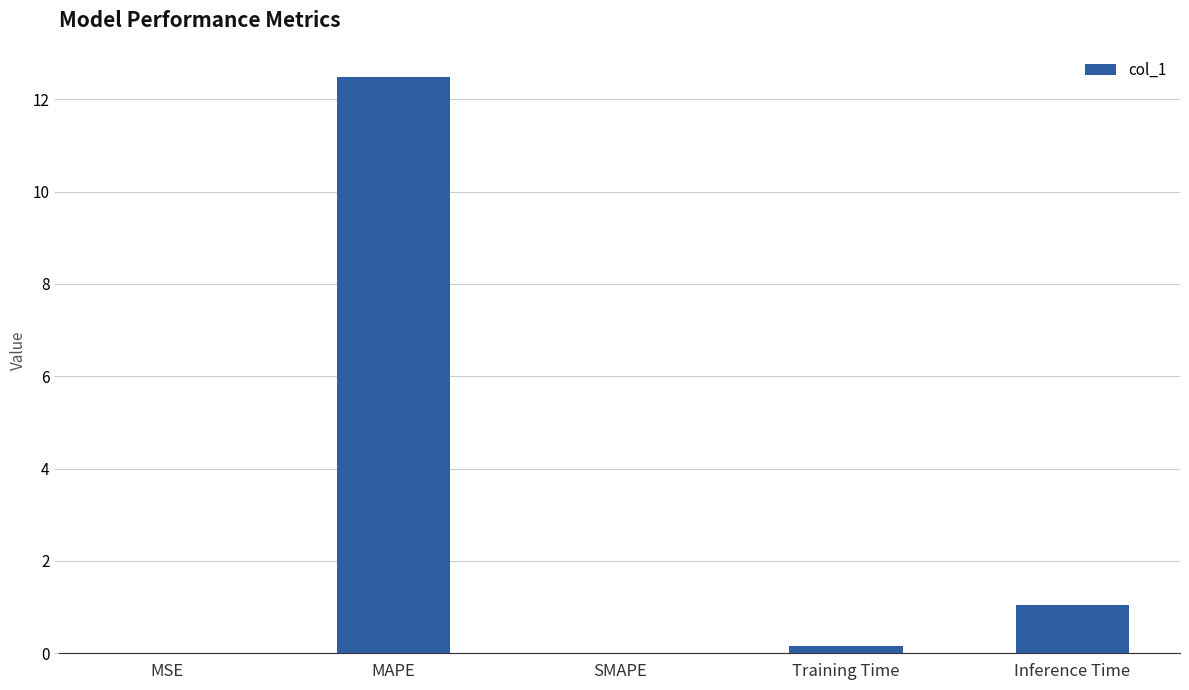

What is the sum of all values?

13.7